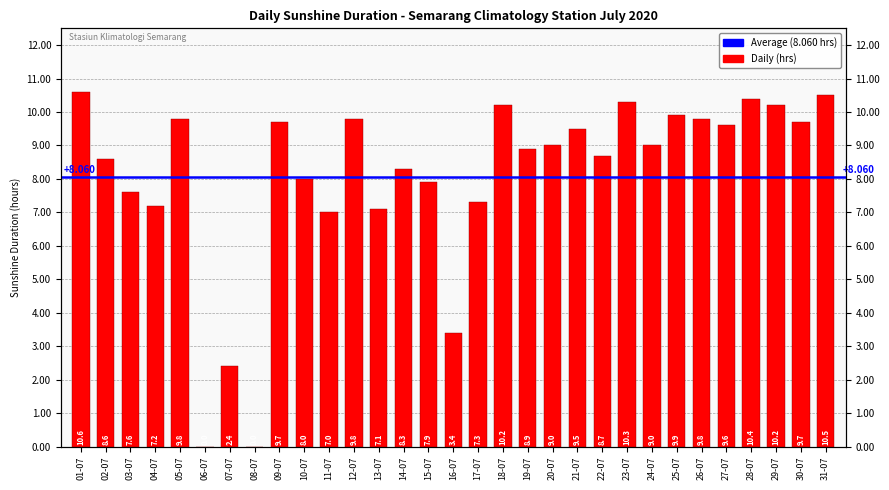

Where does the data first go above 9?

01-07